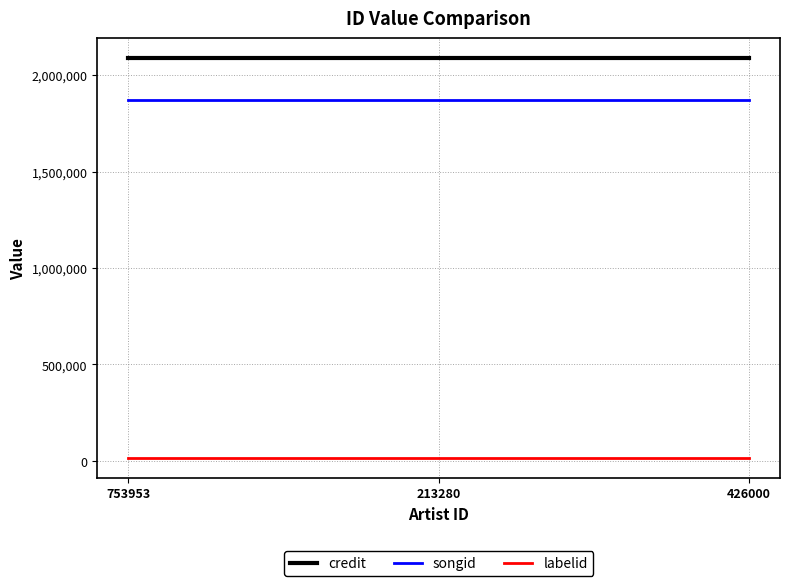

Does the chart have visible grid lines?

Yes